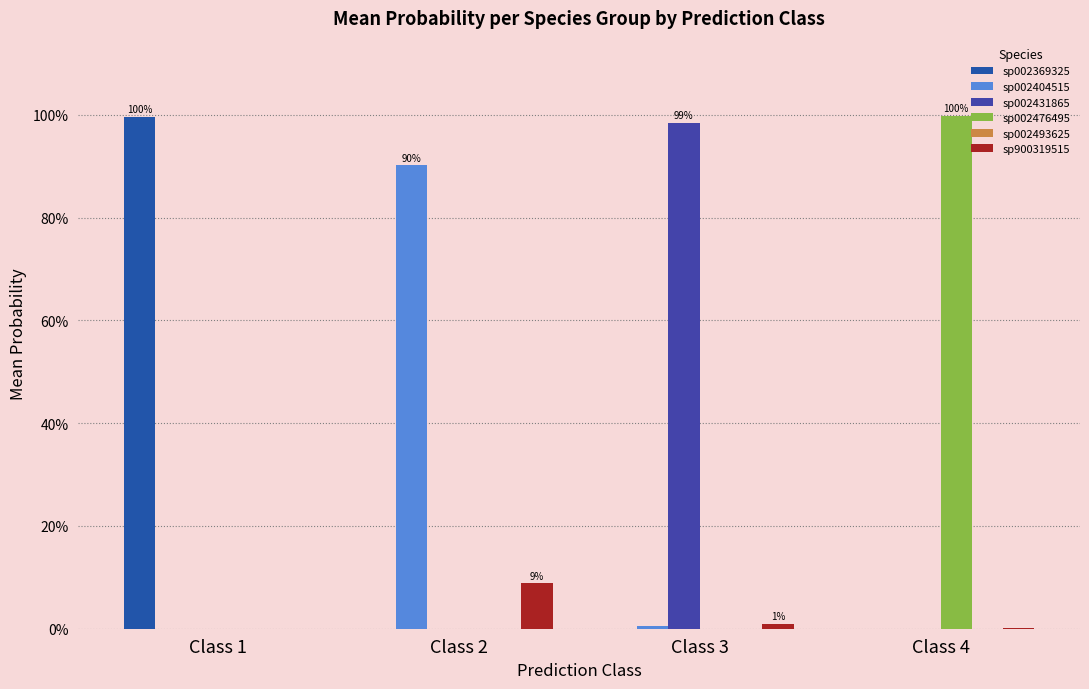

What are all the series names shown in the legend?

sp002369325, sp002404515, sp002431865, sp002476495, sp002493625, sp900319515